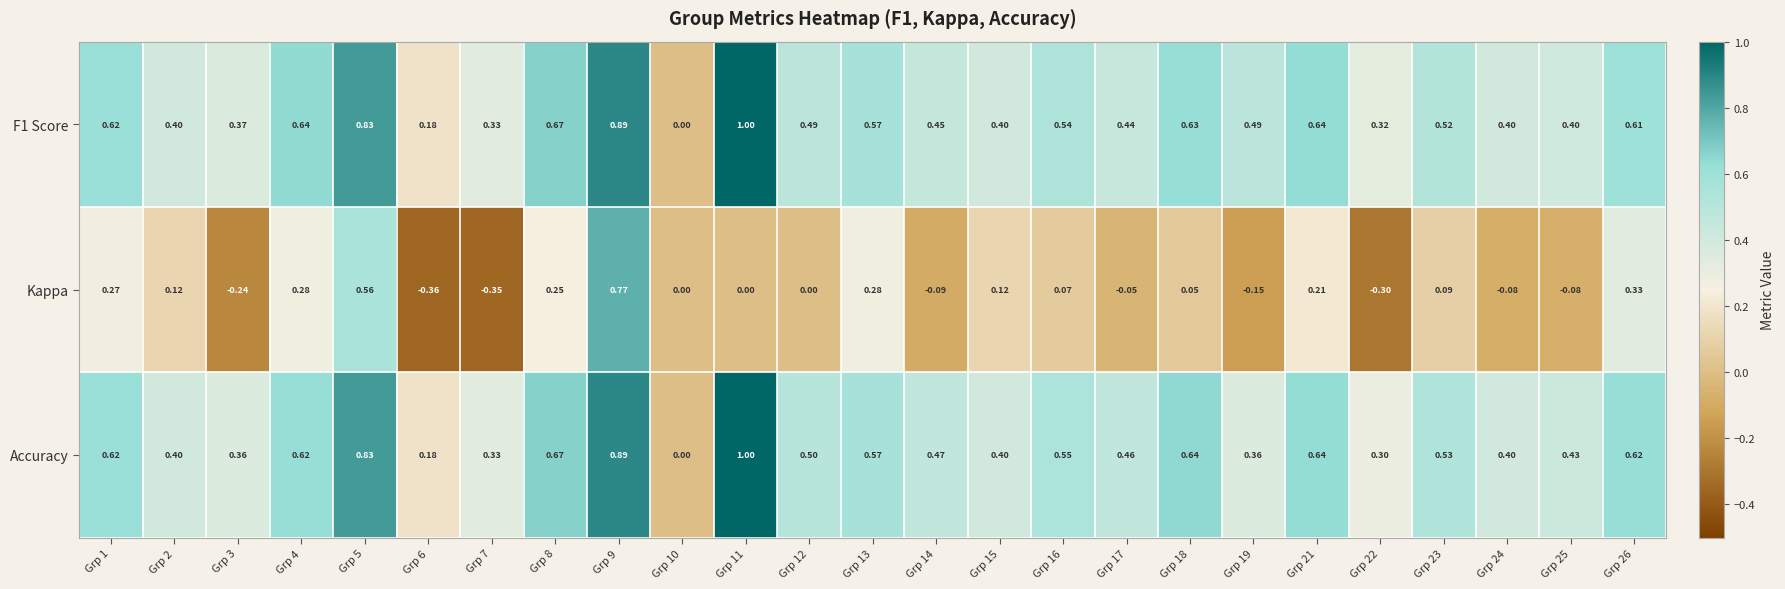

How many positive values does the F1 Score series have?

24